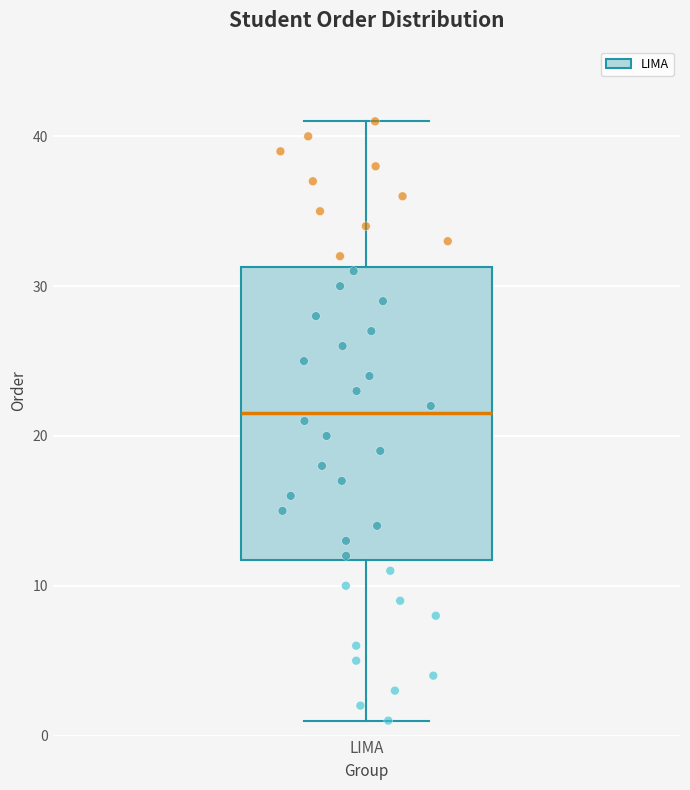

Where does the median line of the box for LIMA sit on the y-axis? The values are not printed on the chart, so give them approximately, as read against the axis.

22